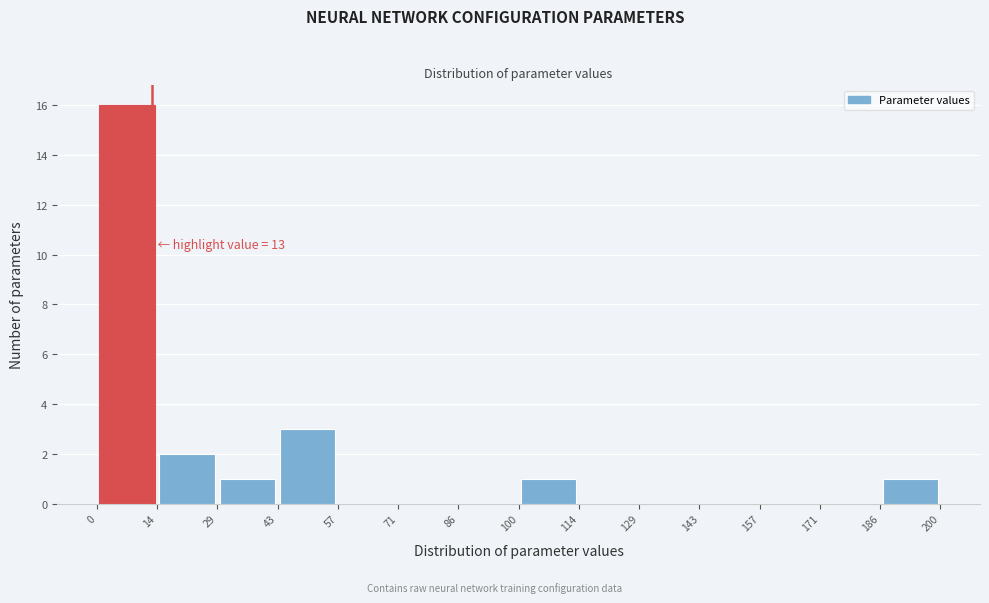

Which range on the x-axis has the tallest bar?

0 to 14